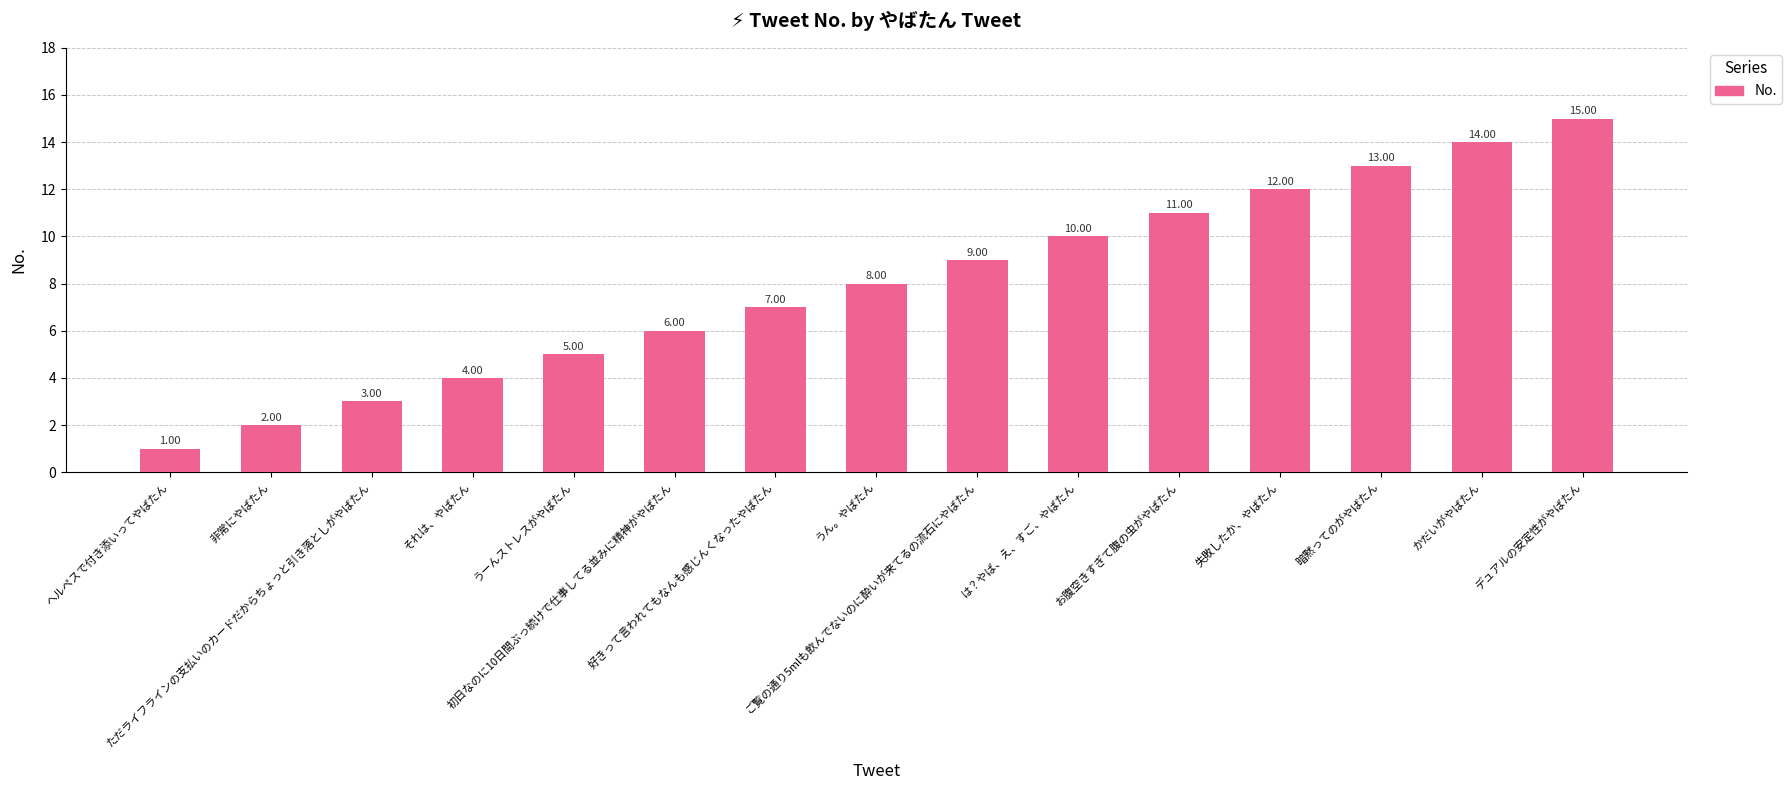

The value at 失敗したか、やばたん is 12. True or false?

True